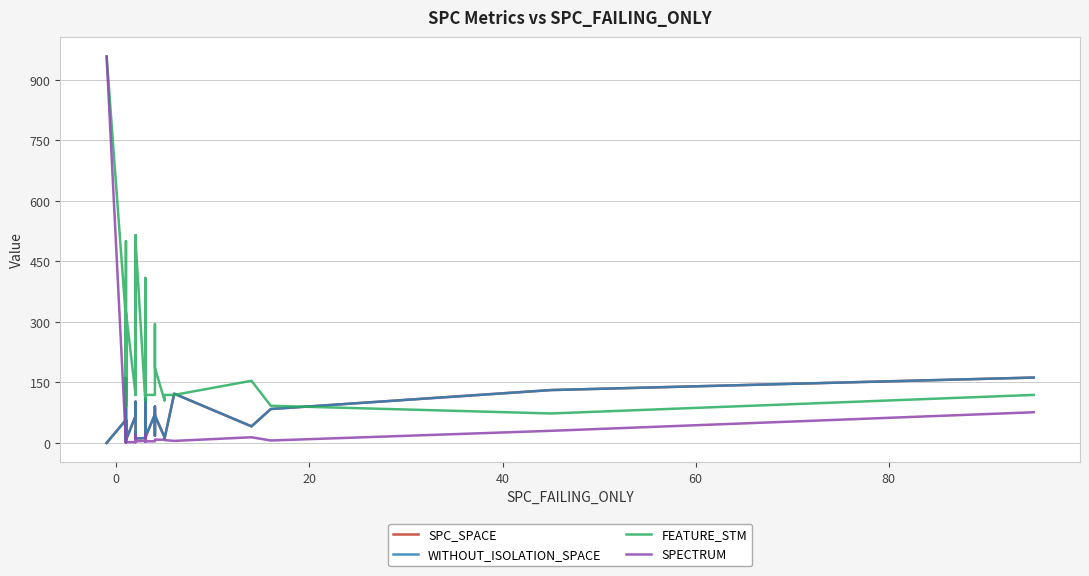

How many data points does each series have?

40